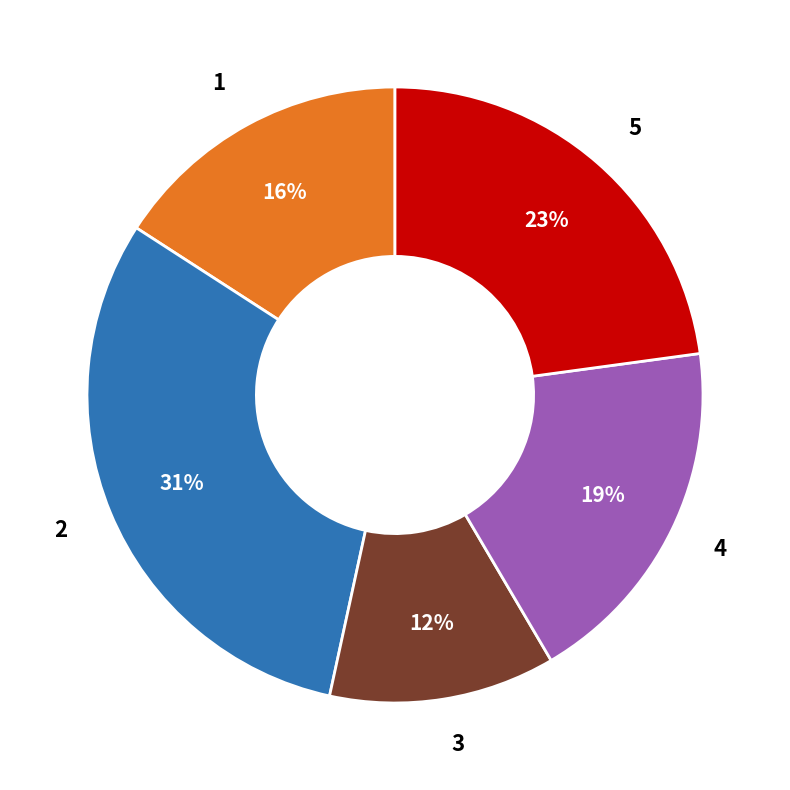

Count the number of slices in the pie.

5